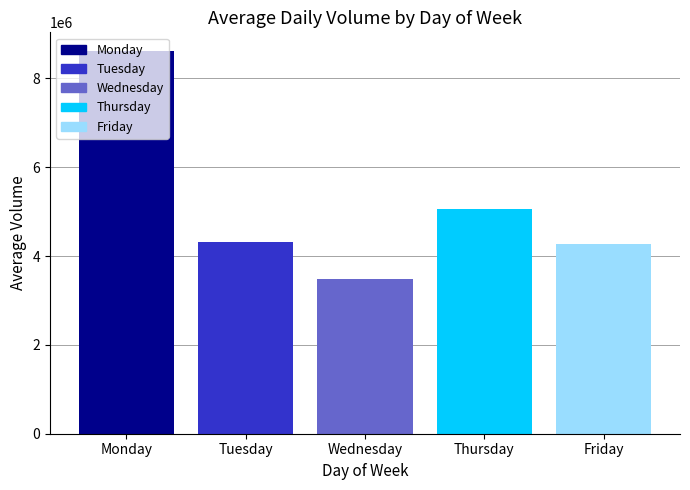

Reading left to right, list all the values displayed in this chart.

8607174	4318767	3479379	5054793	4281019